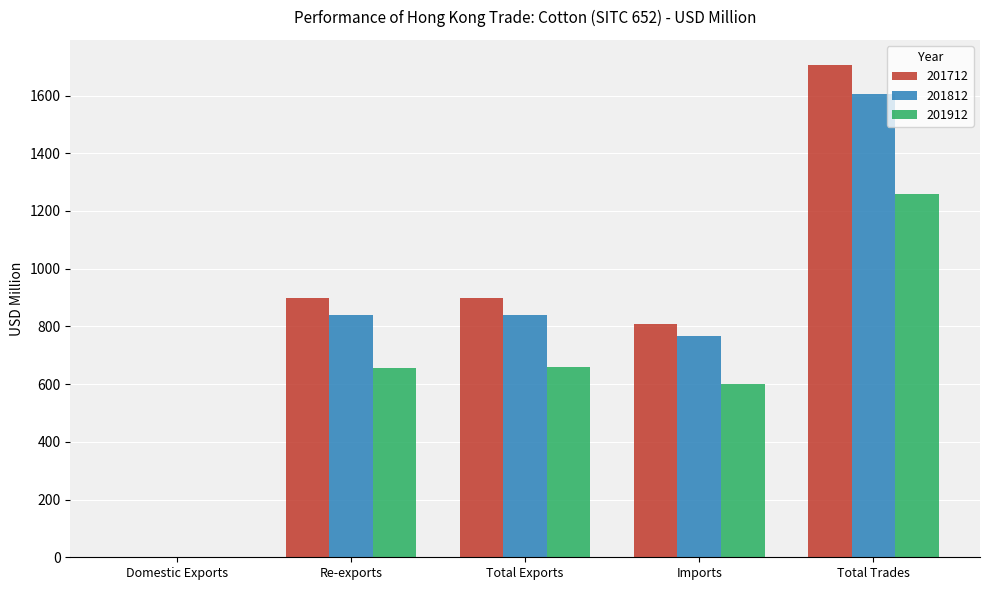

What value does the 201812 series have at Total Exports?

838.7